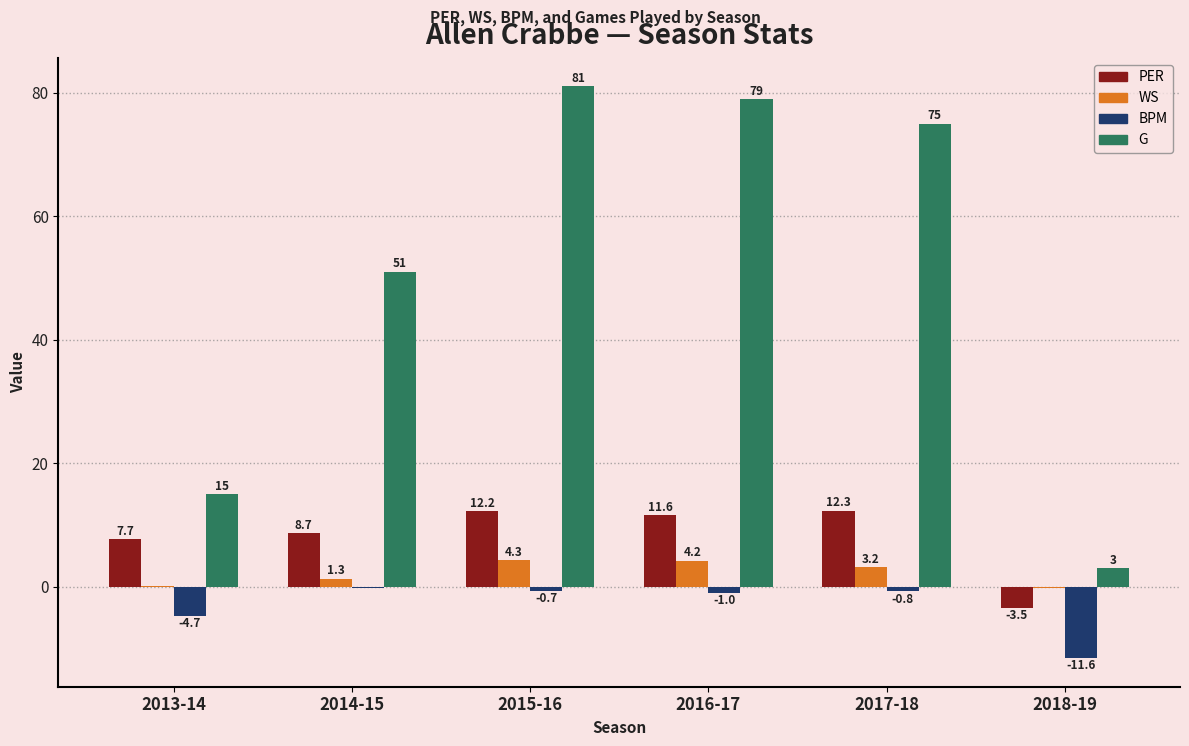

Reading left to right, extract all data points from this chart.

PER: 7.7	8.7	12.2	11.6	12.3	-3.5
WS: 0.1	1.3	4.3	4.2	3.2	-0.2
BPM: -4.7	-0.3	-0.7	-1.0	-0.8	-11.6
G: 15.0	51.0	81.0	79.0	75.0	3.0